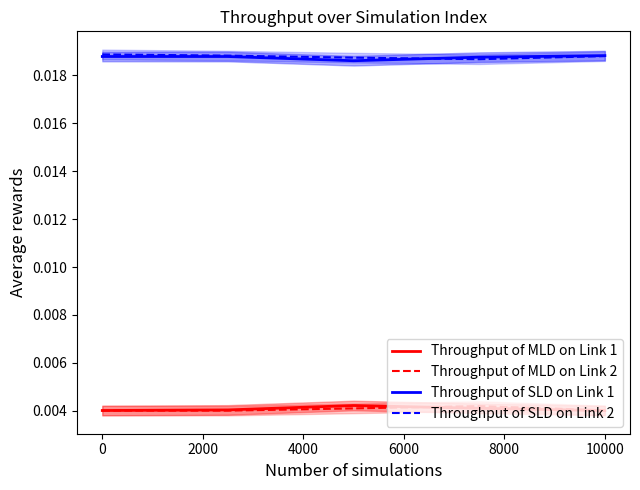

At how many categories does at least one series exceed 0?

5